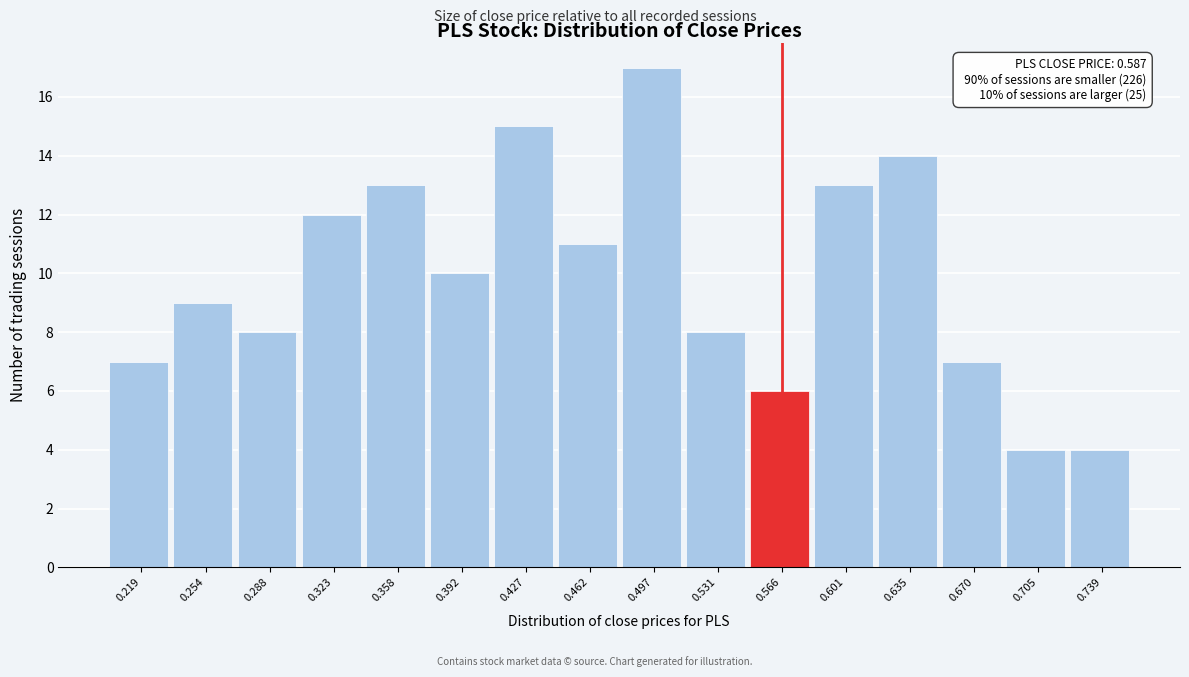

Reading right to left, extract all data points from this chart.

4	4	7	14	13	6	8	17	11	15	10	13	12	8	9	7